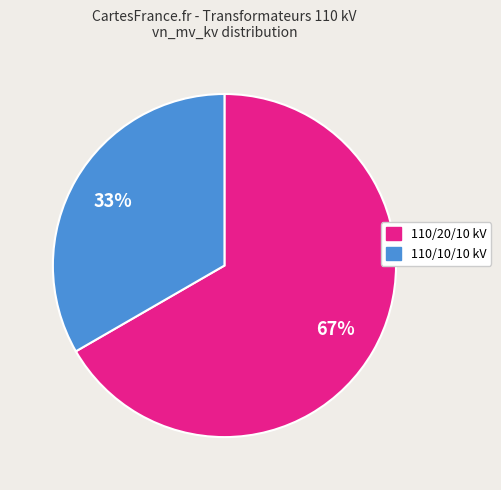

What is the largest slice in the pie chart?

110/20/10 kV